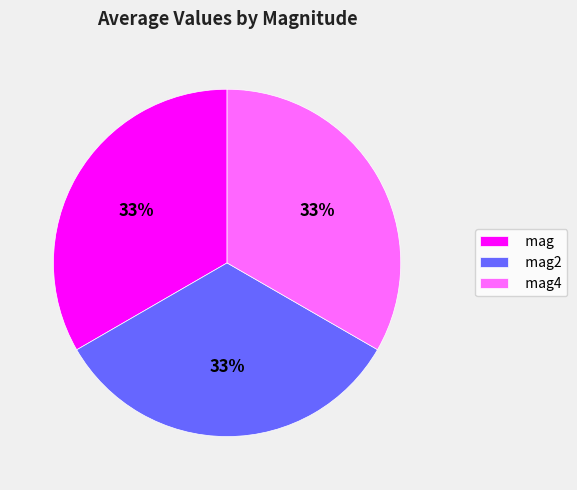

To the nearest percent, what percentage of the pie is mag?

33%